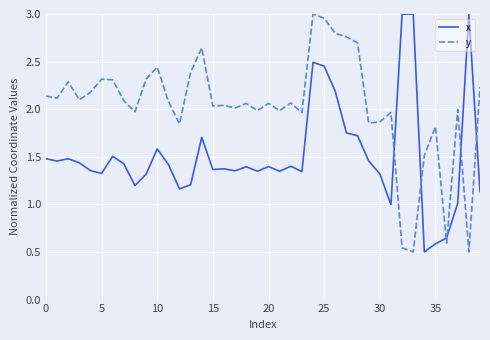

After their last crossing, which series has the higher values: x or y?

y